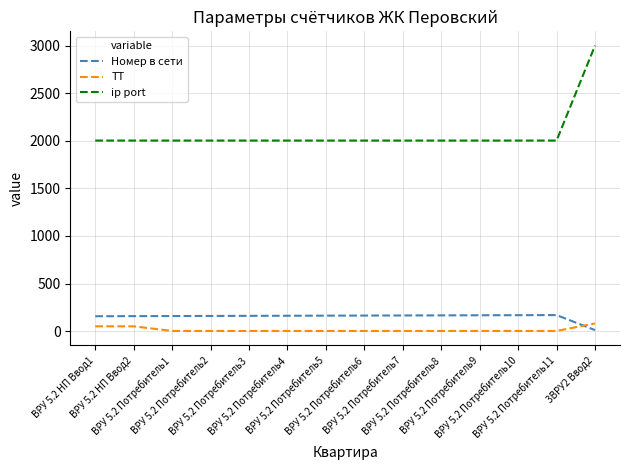

What is the difference between the highest and lowest values at ВРУ 5.2 Потребитель11?

2003